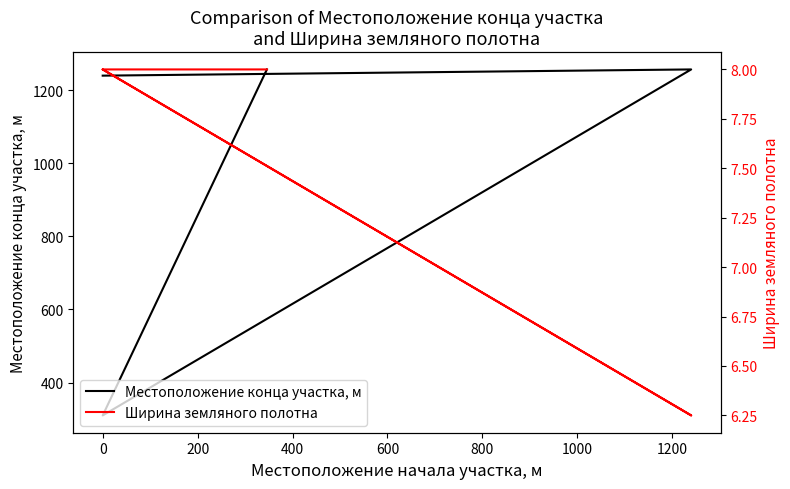

True or false: Ширина земляного полотна and Местоположение конца участка, м cross at least once.

False